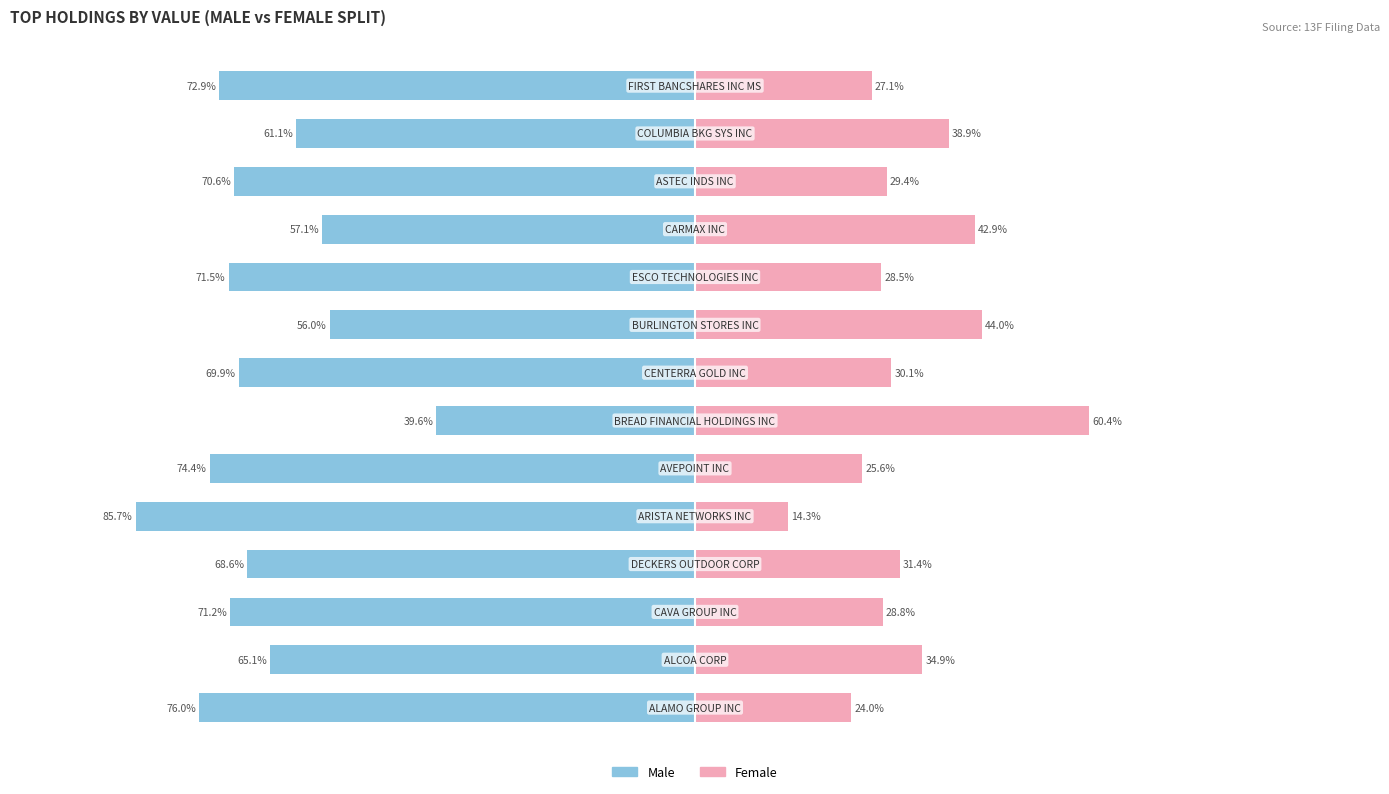

What is the average value of the Female series?

32.9